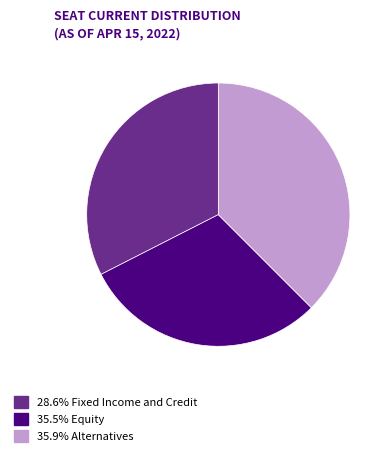

Combined, do 28.6% Fixed Income and Credit and 35.9% Alternatives account for over 50%?

Yes